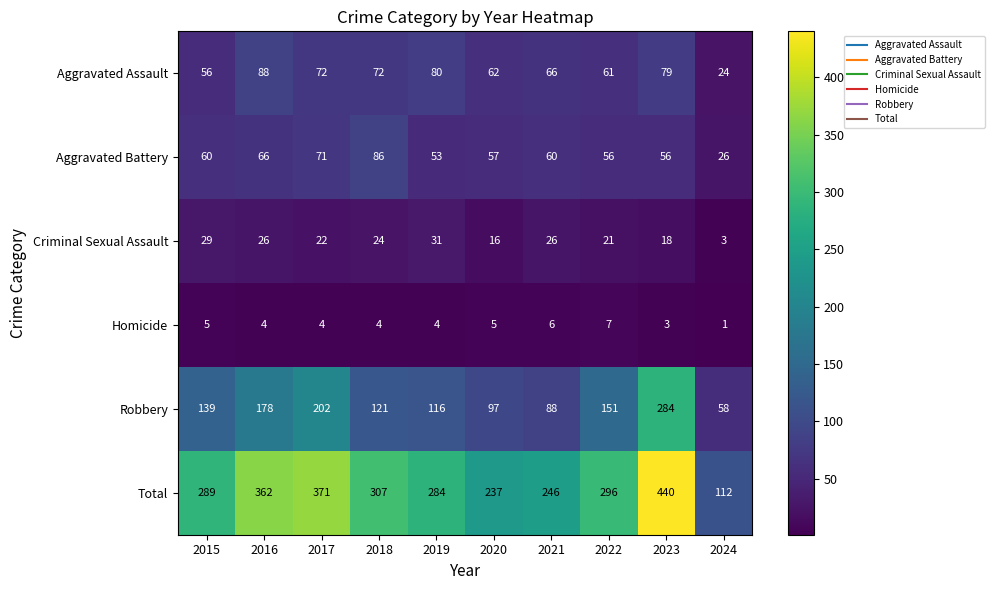

Which category has the highest value across all series?

2023